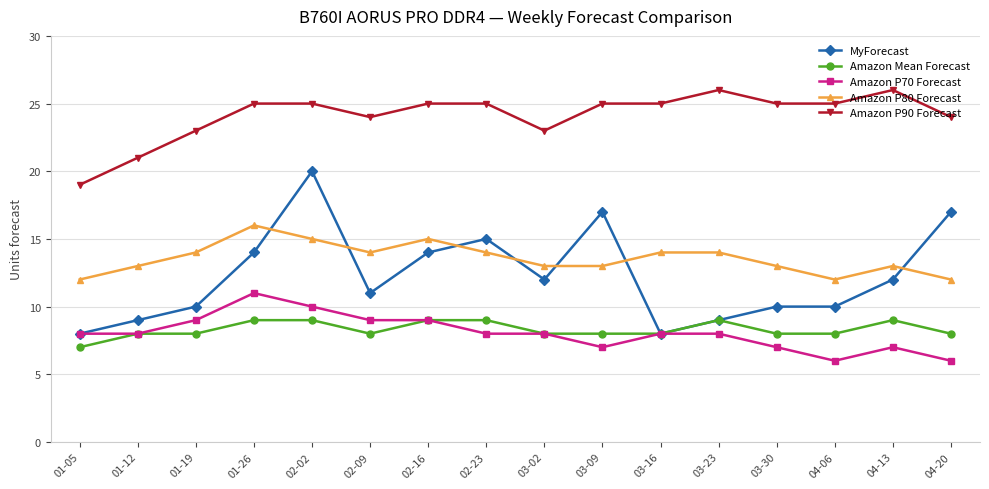

Rank the series by their maximum value, from highest to lowest.

Amazon P90 Forecast, MyForecast, Amazon P80 Forecast, Amazon P70 Forecast, Amazon Mean Forecast